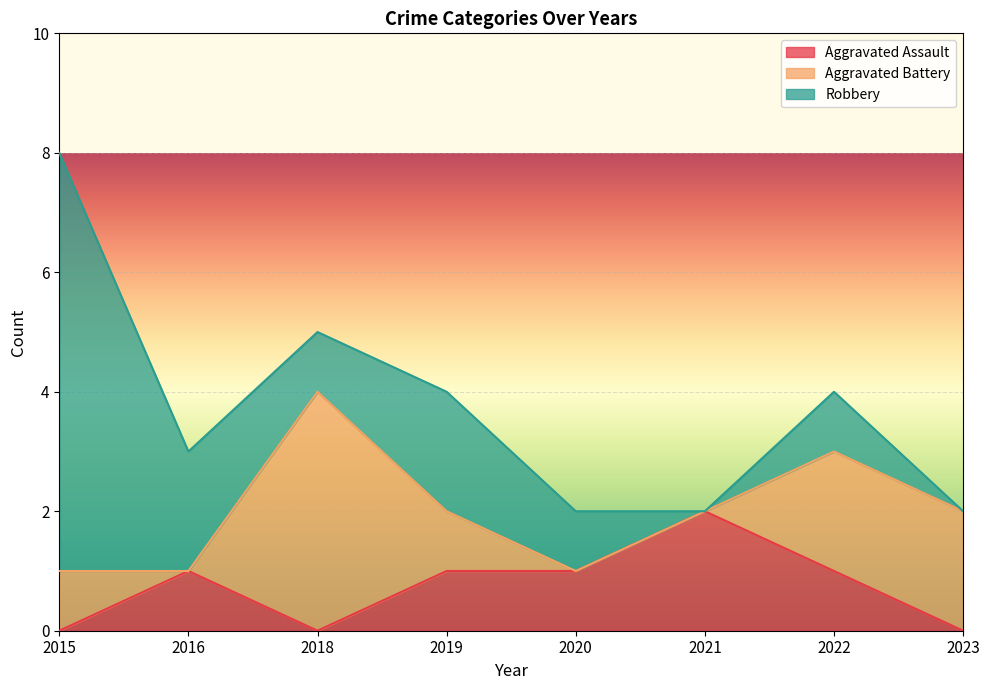

The Aggravated Assault series shows 3 at 2021. True or false?

False